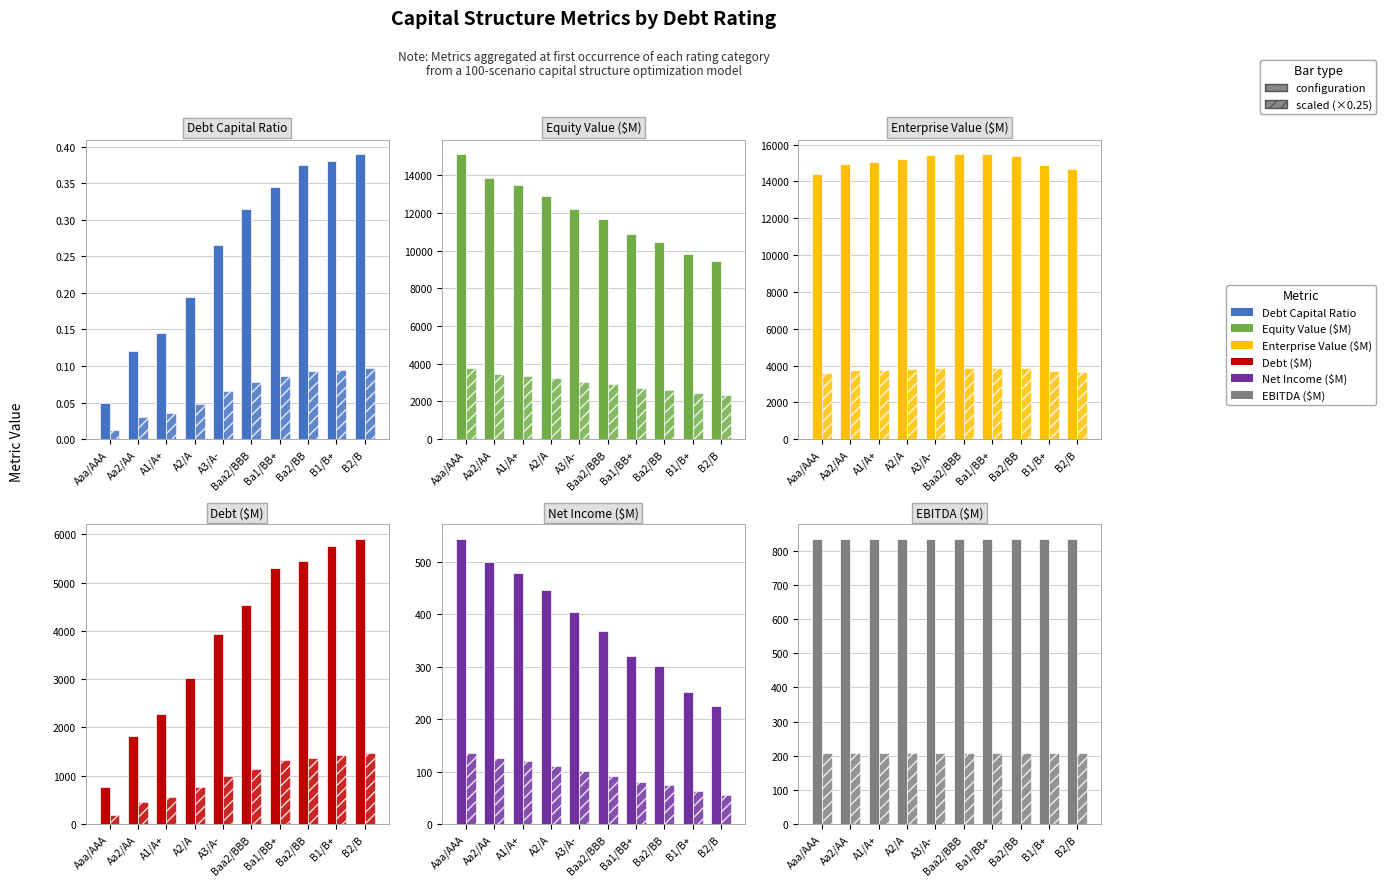

Does the chart contain any negative values?

No